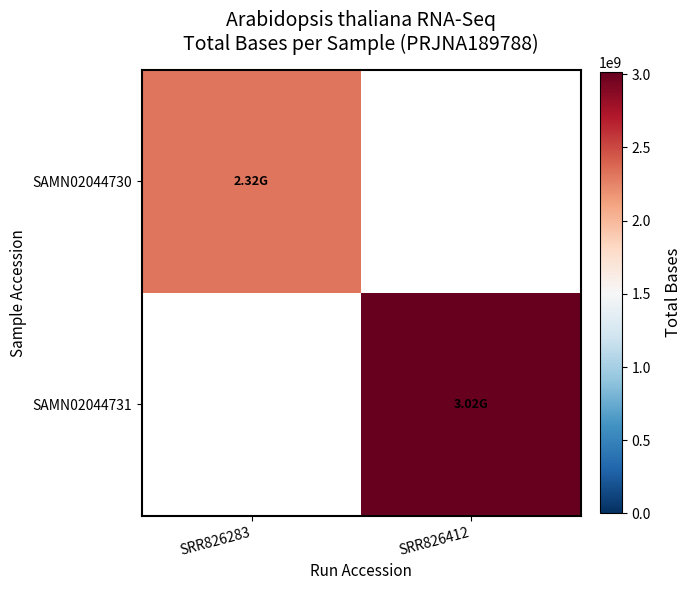

At how many categories does at least one series exceed 2813953816?

1